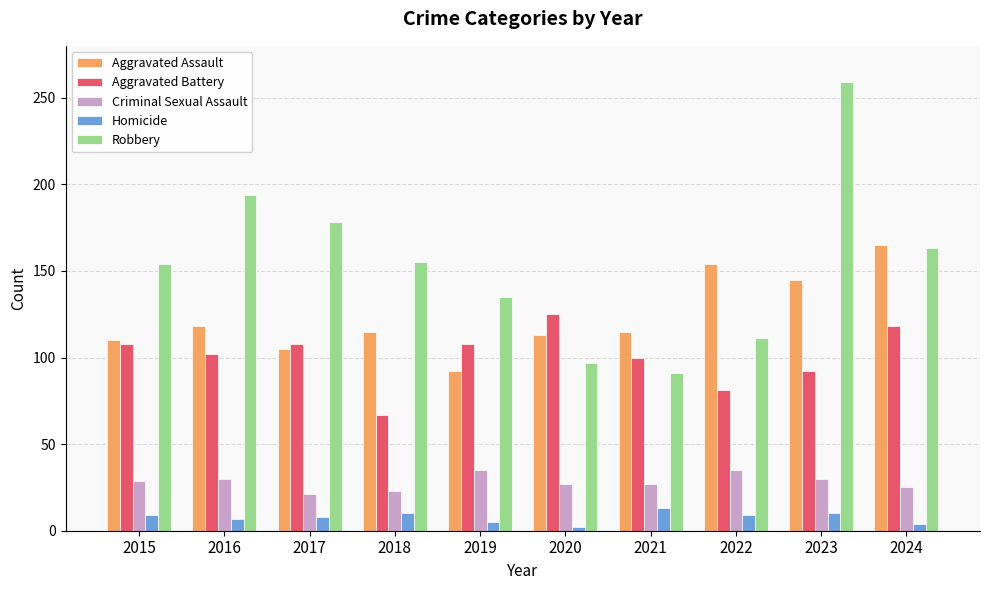

What are all the series names shown in the legend?

Aggravated Assault, Aggravated Battery, Criminal Sexual Assault, Homicide, Robbery